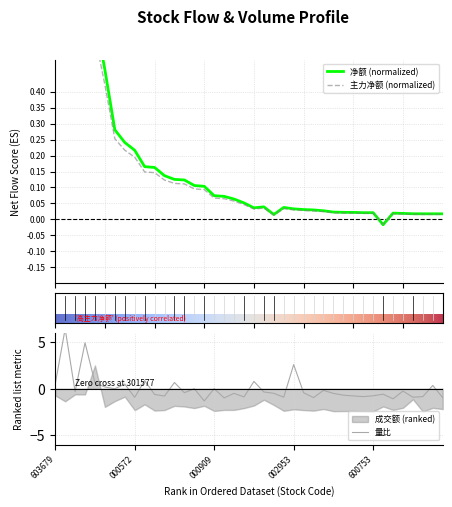

At how many categories does at least one series exceed 0?

39